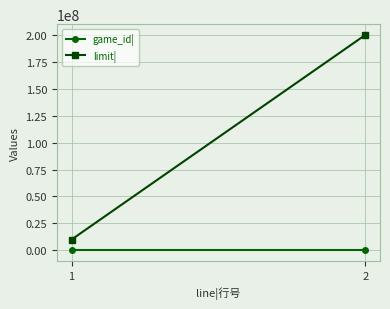

At 1, list the series in order from smallest to largest.

game_id|, limit|